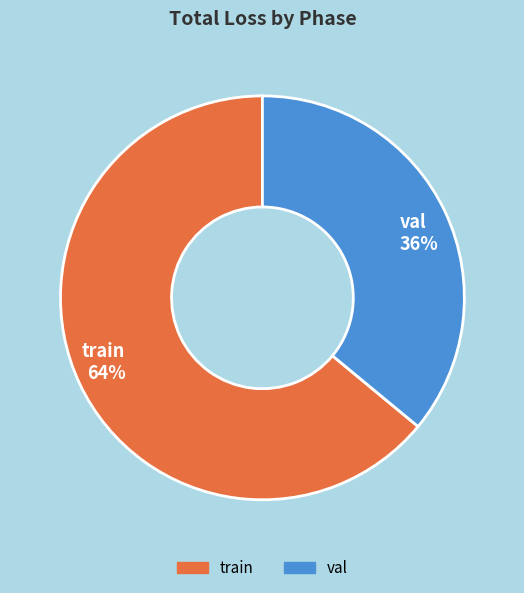

Rank the categories by value from lowest to highest.

val, train